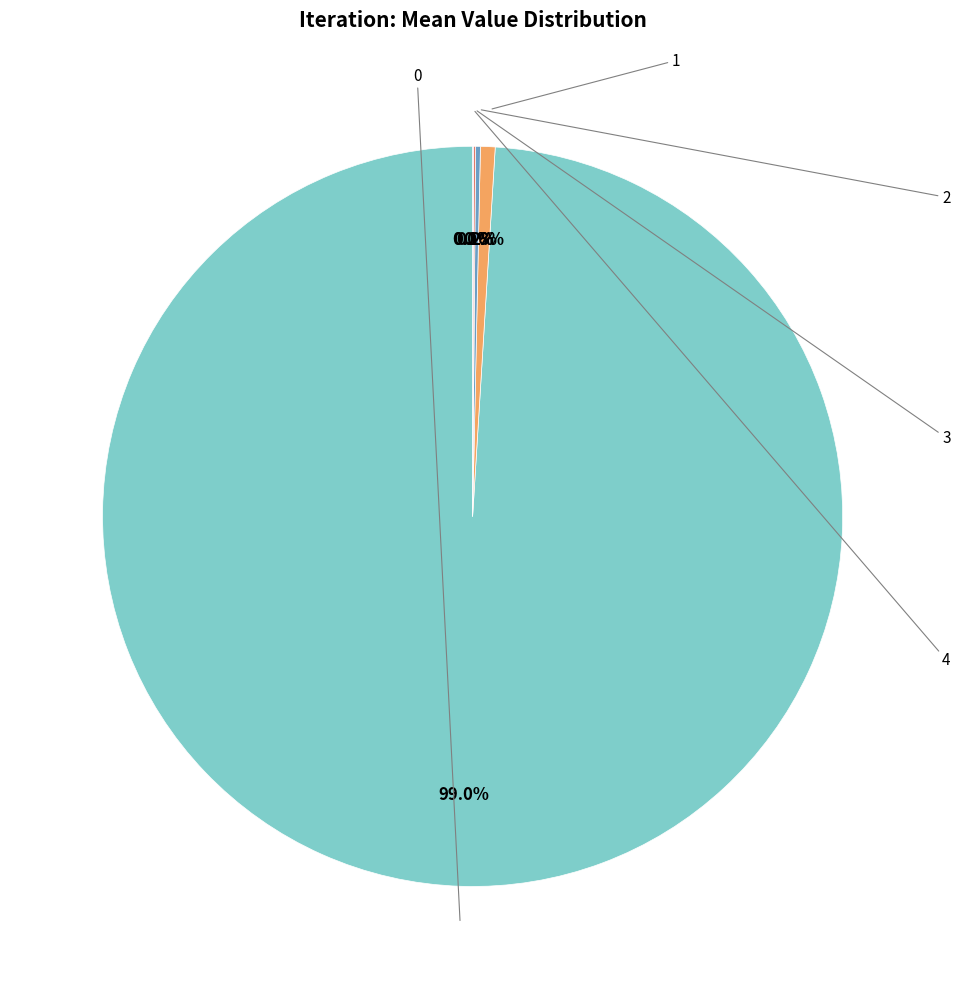

Is there a majority slice in this chart?

Yes